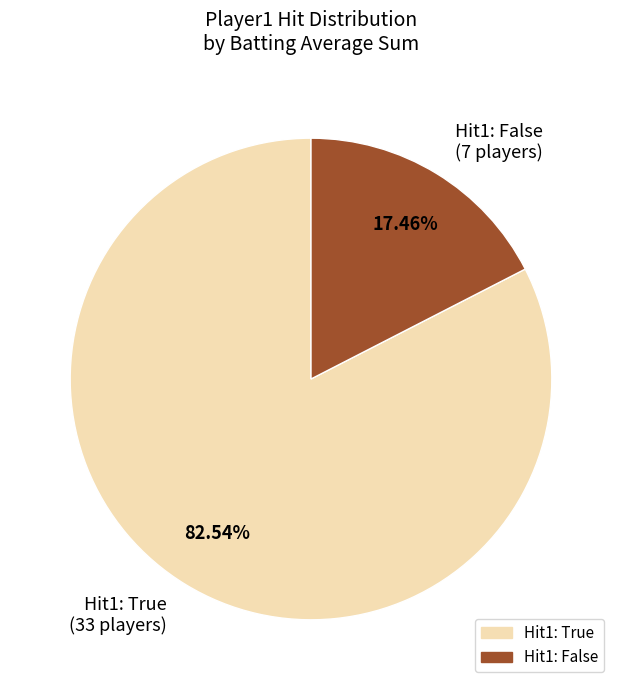

Is there a majority slice in this chart?

Yes